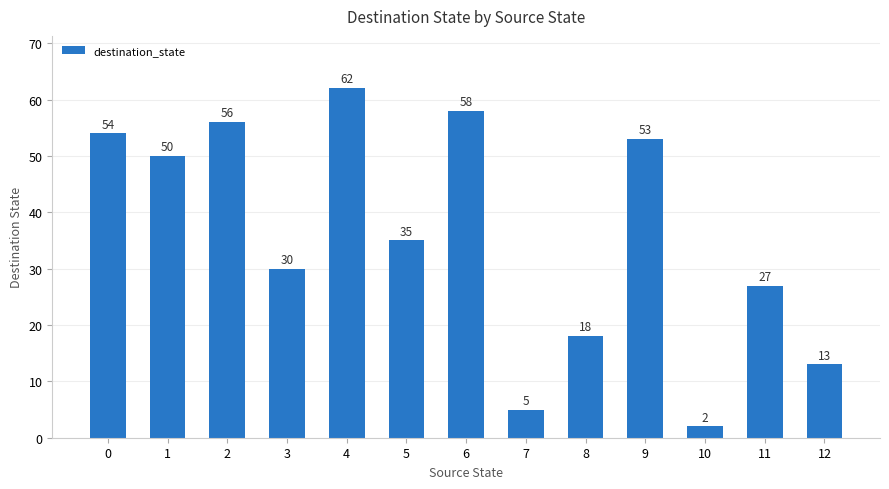

What value does the data have at 0?

54